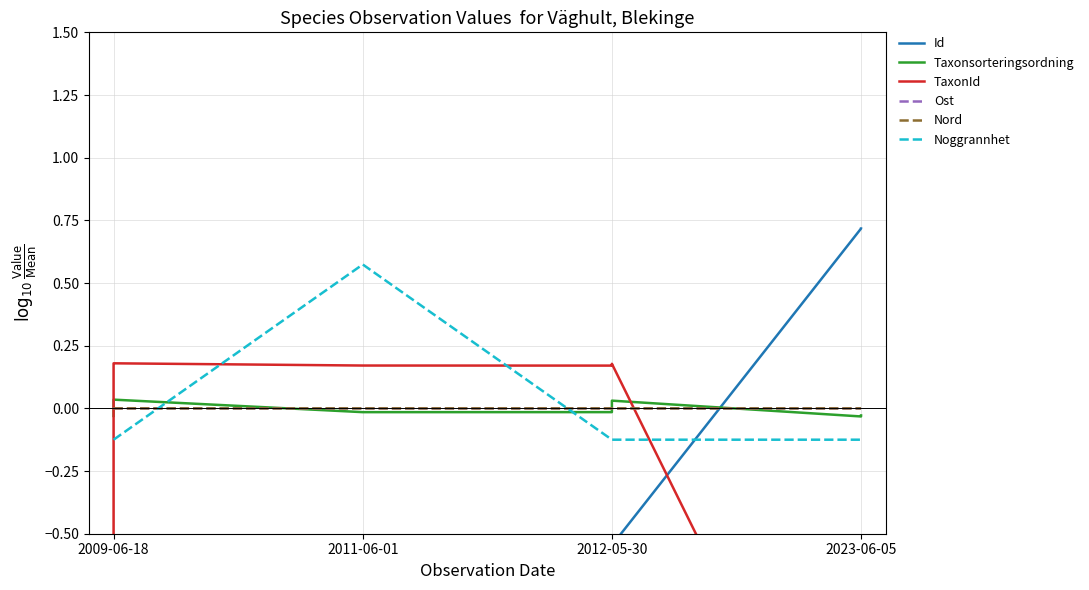

At which label does Ost reach its minimum?

2009-06-18